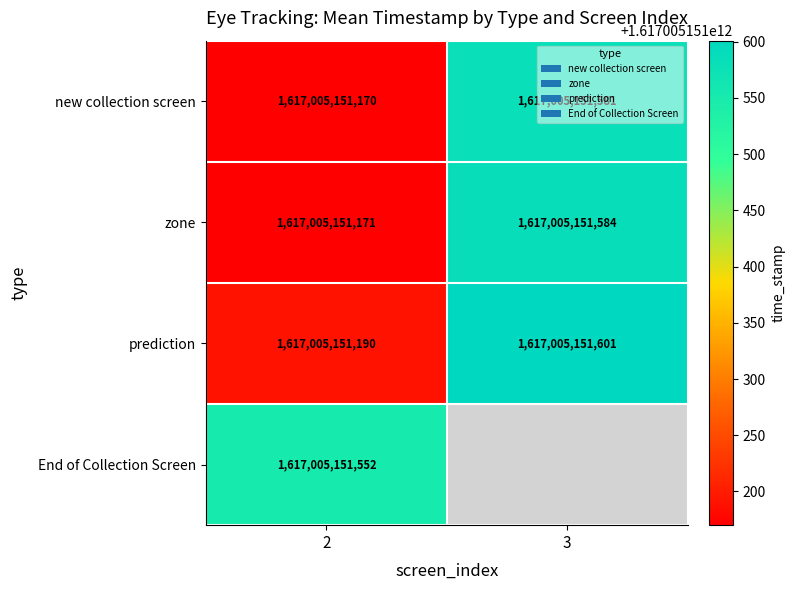

What is the difference between the highest and lowest values at 2?

382